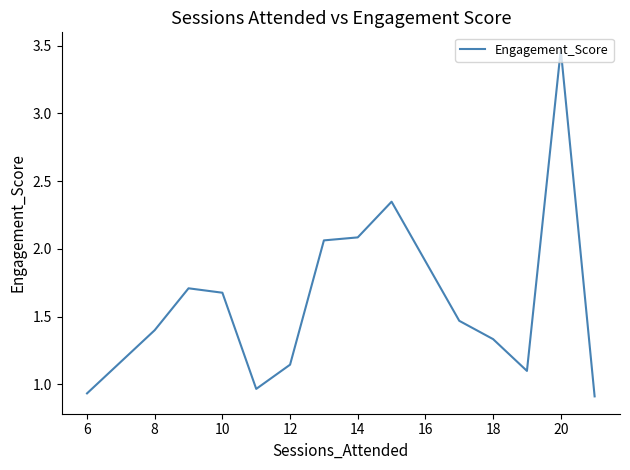

What is the difference between the maximum and minimum values?

2.6